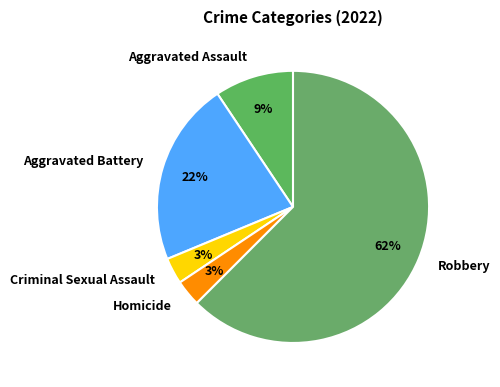

What is the ratio of the value at Aggravated Assault to the value at Criminal Sexual Assault?

3.0